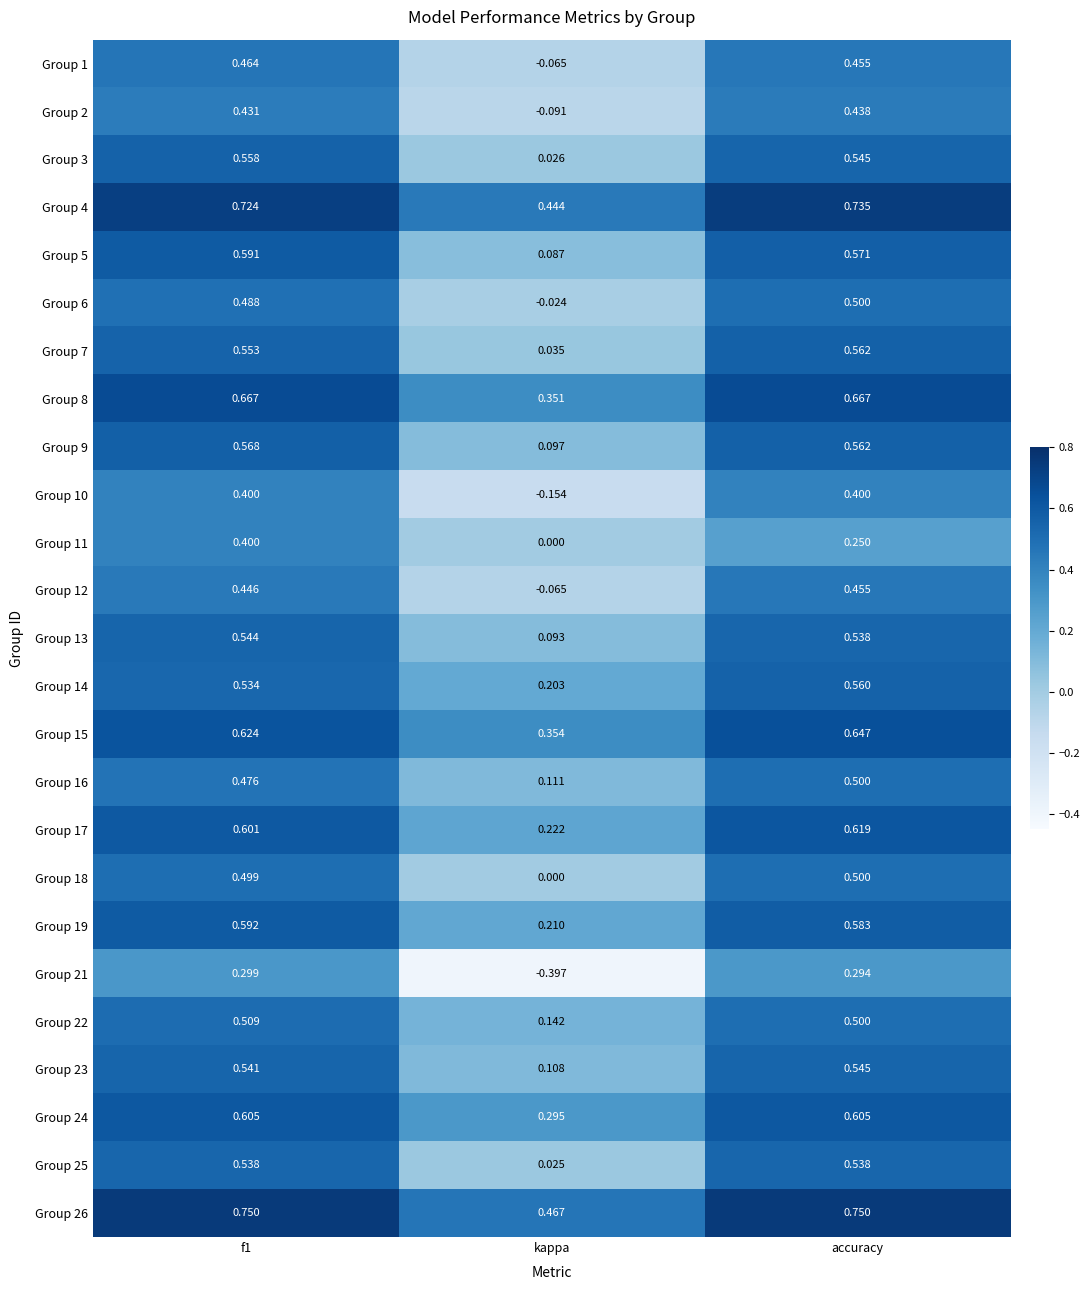

Which label corresponds to the smallest value in the chart?

kappa